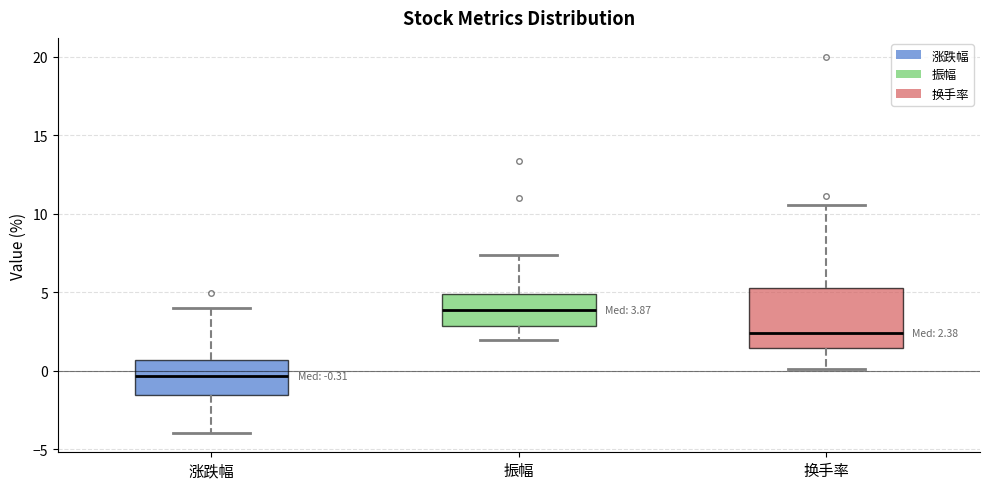

Which box has the highest median line?

振幅